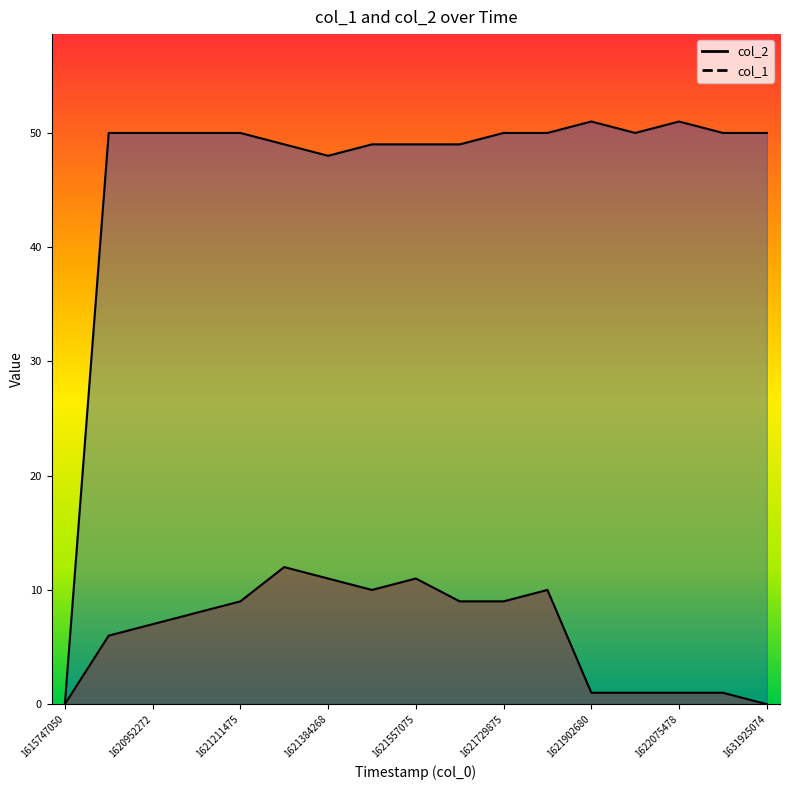

True or false: col_1 and col_2 cross at least once.

False